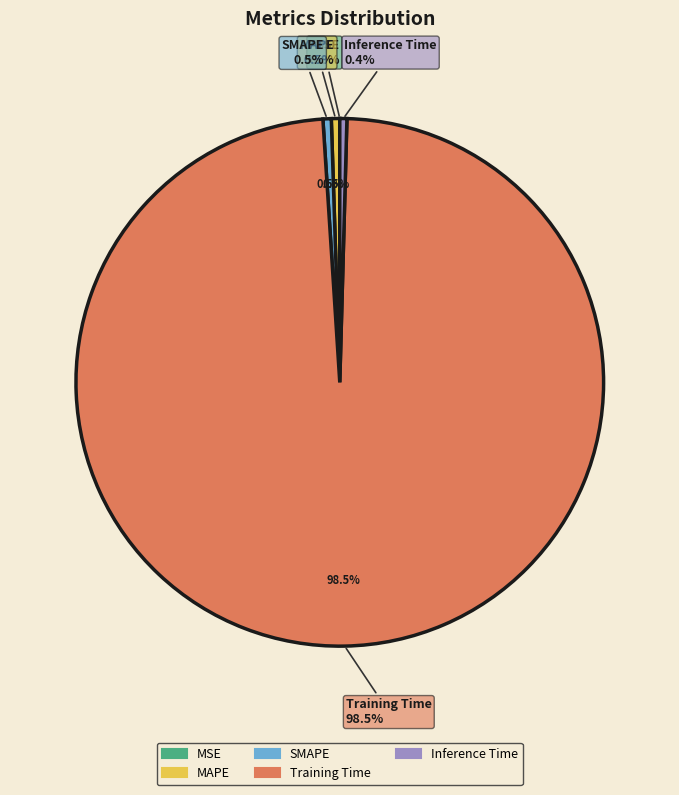

Does MSE account for over 50% of the chart?

No